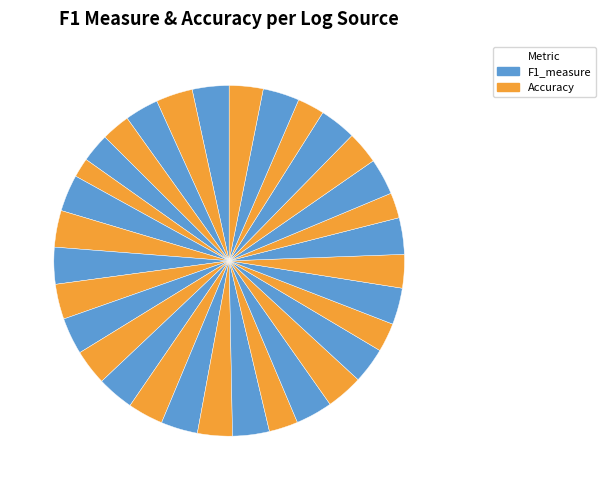

How many slices are in this pie chart?

32